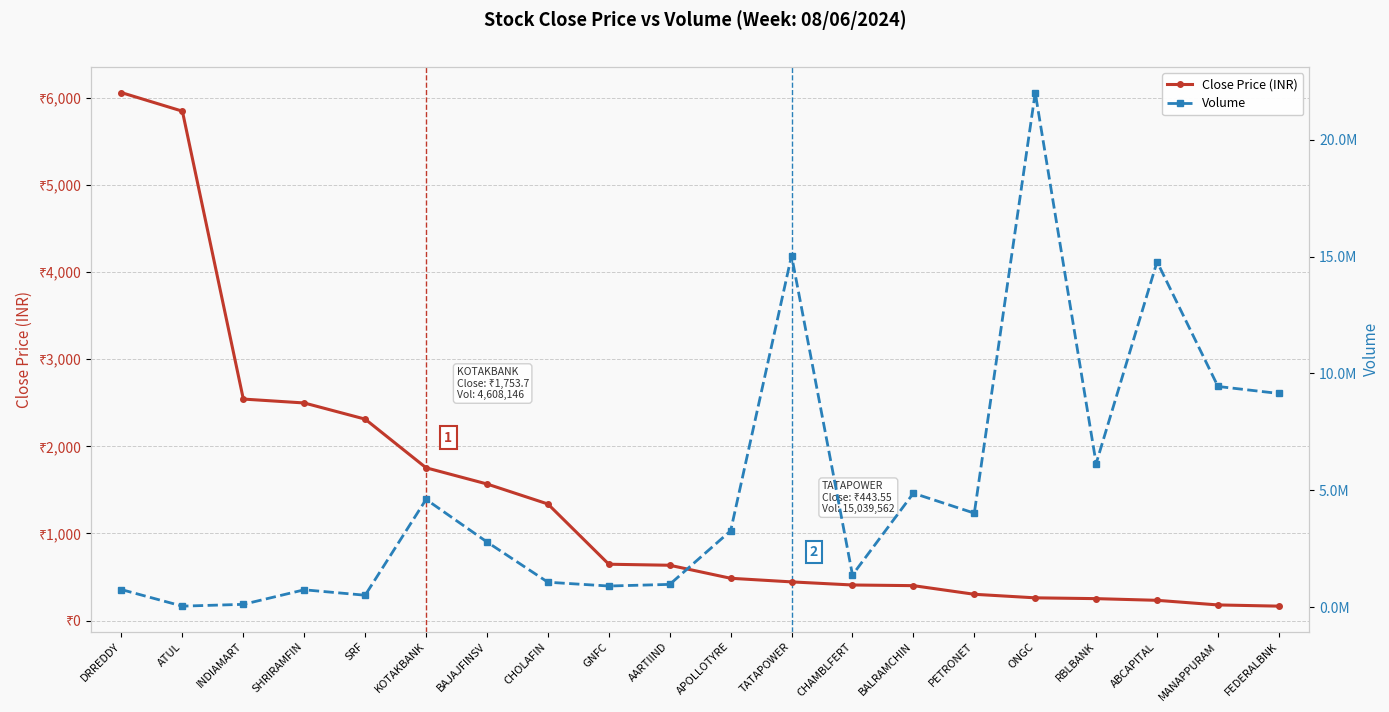

In Volume, how many points are higher than both neighbors (excluding endpoints)?

6